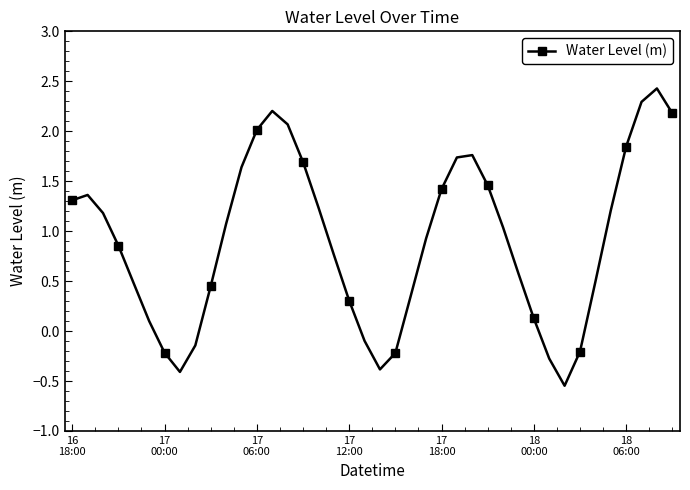

What is the difference between the second highest and minimum values?

2.8